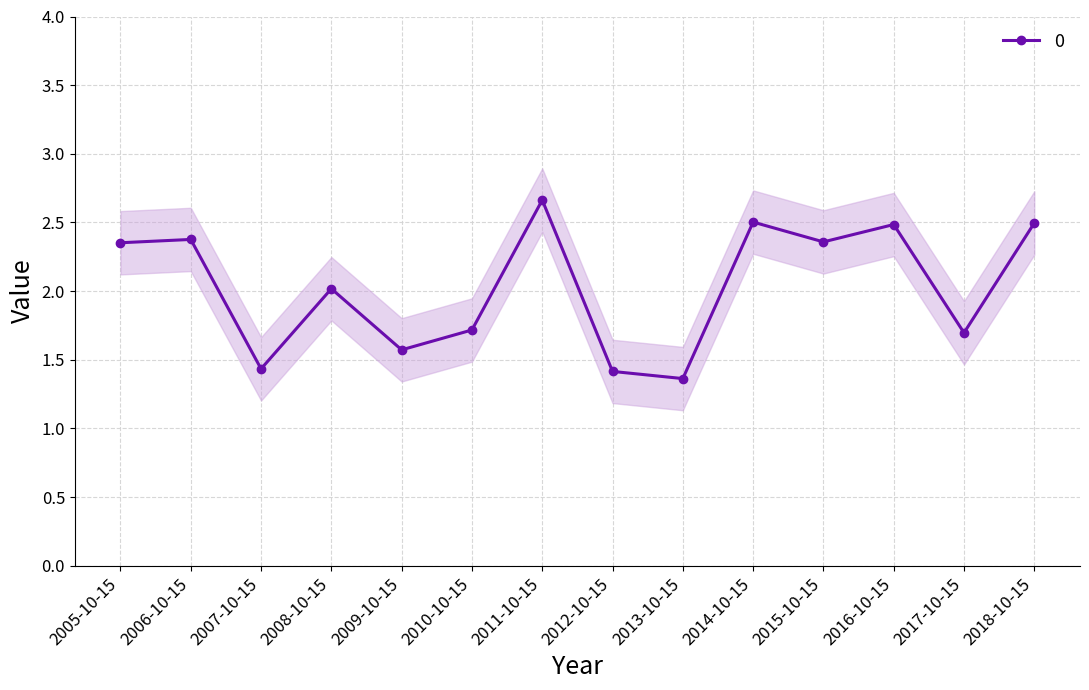

What is the label of the 8th point from the left?

2012-10-15